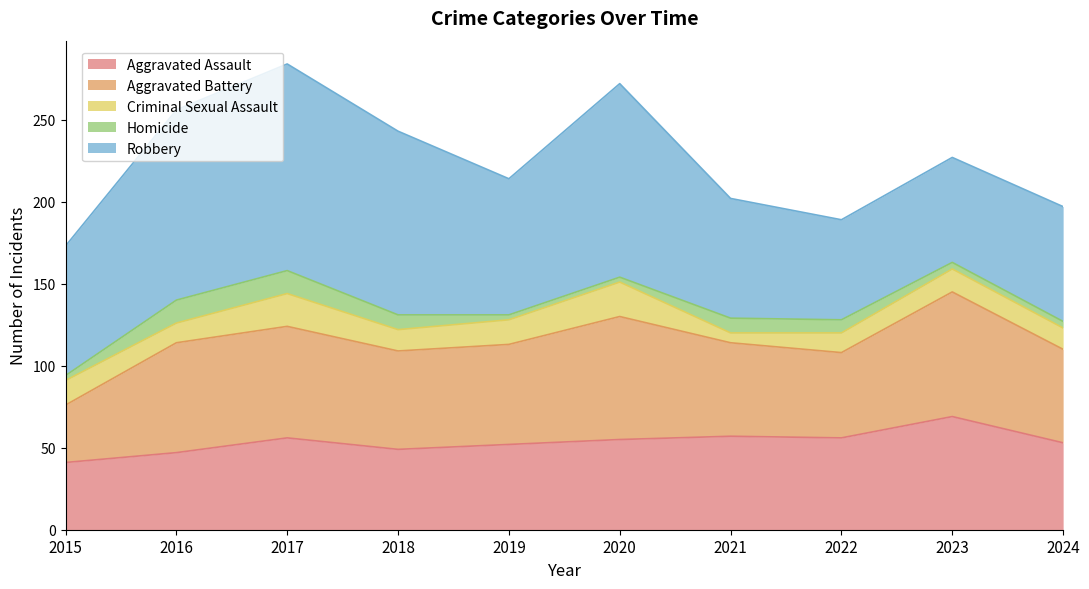

At which label does Aggravated Assault reach its minimum?

2015